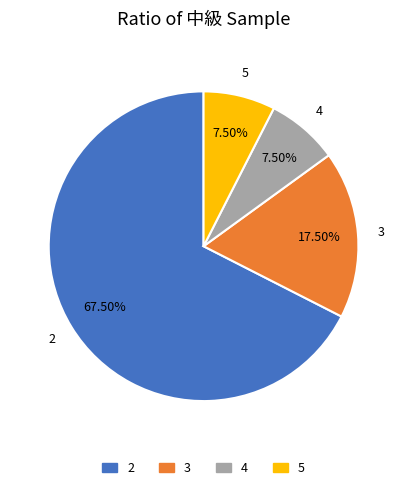

Approximately how many times larger is the value at 2 compared to 3?

3.9